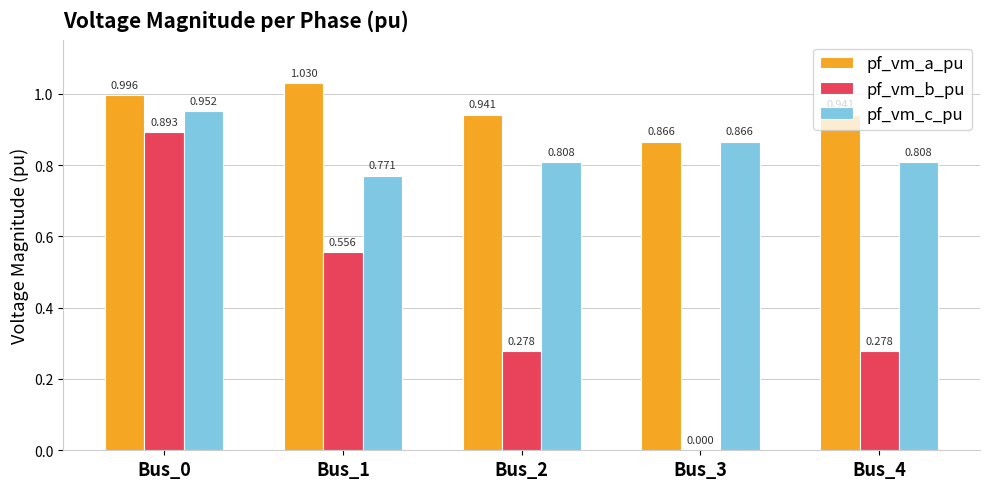

How many data points does each series have?

5